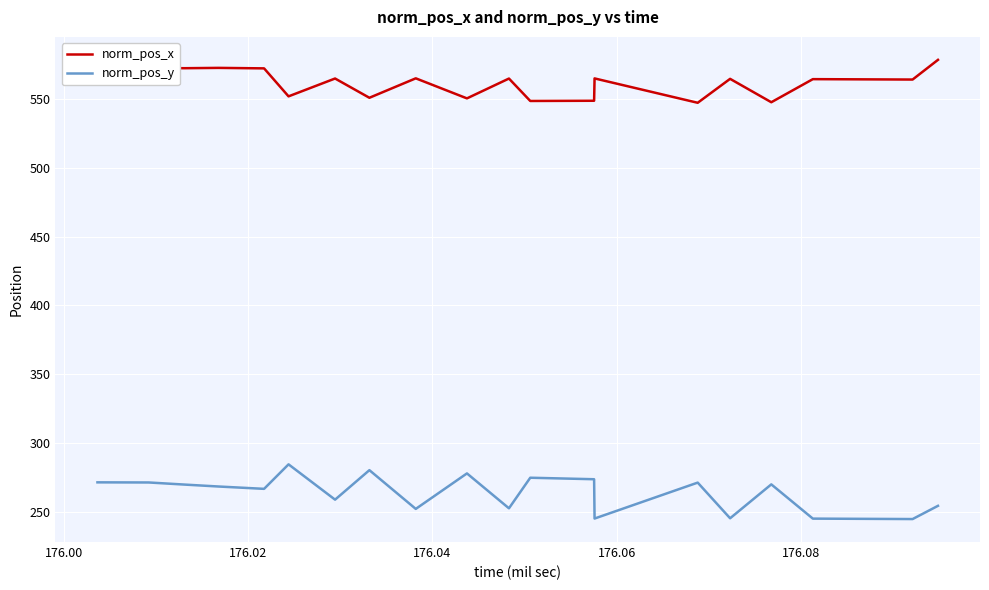

True or false: norm_pos_x and norm_pos_y intersect in this chart.

False